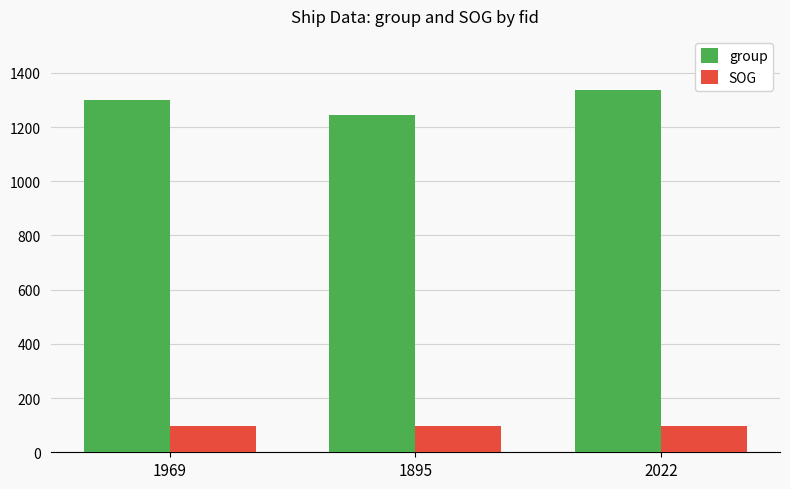

How many bars are there in total?

6